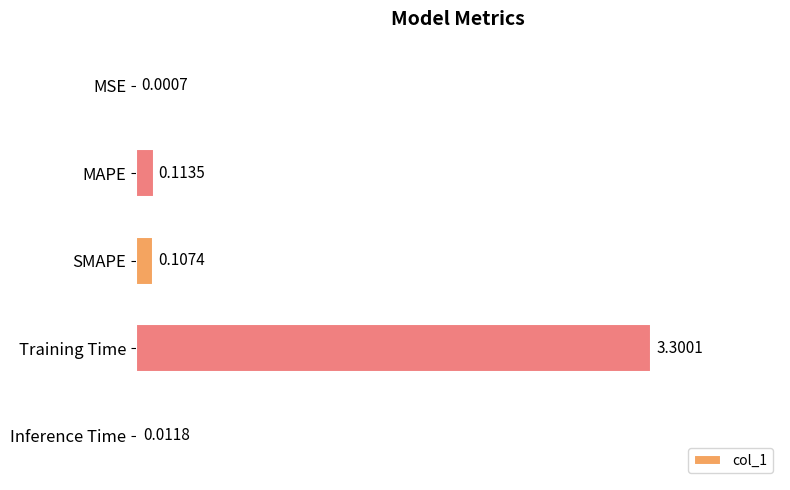

Where is the data nearest to the value 1?

MAPE